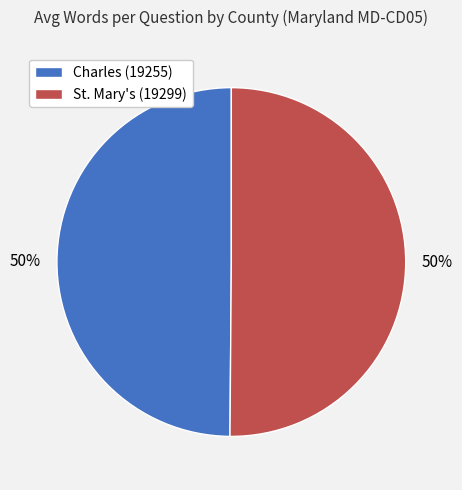

Is it true that Charles (19255) is 57% of the pie?

False